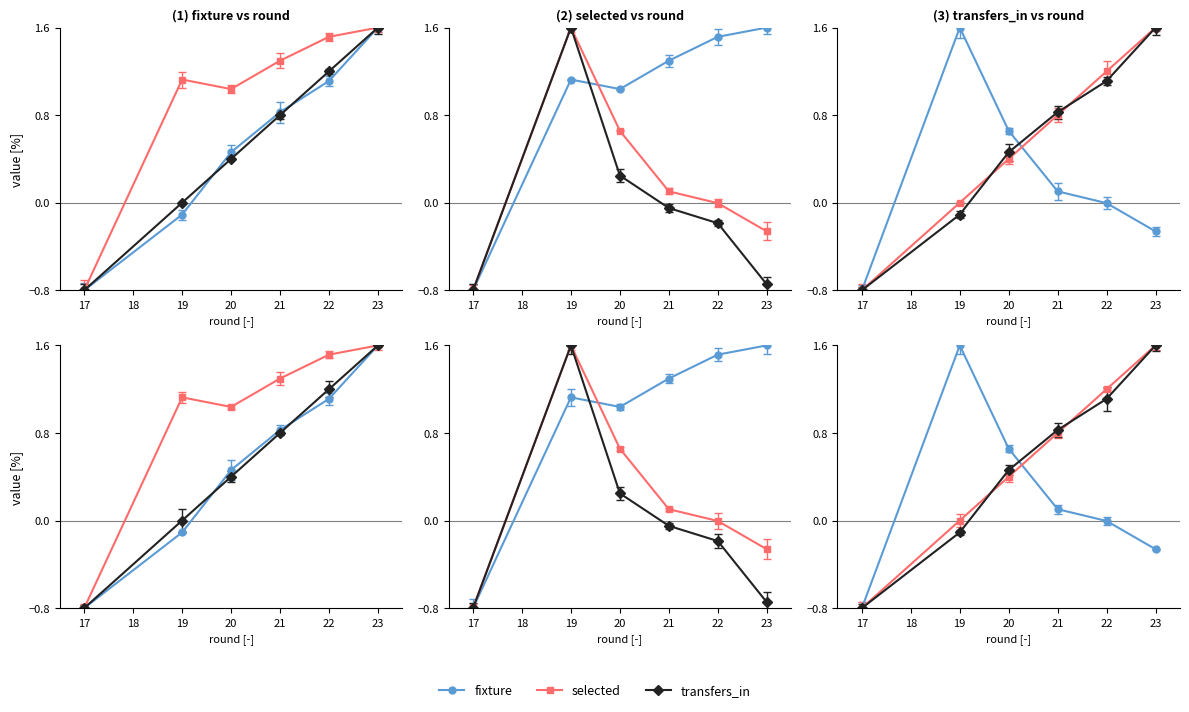

Is it true that fixture equals 0.4 at 21?

False